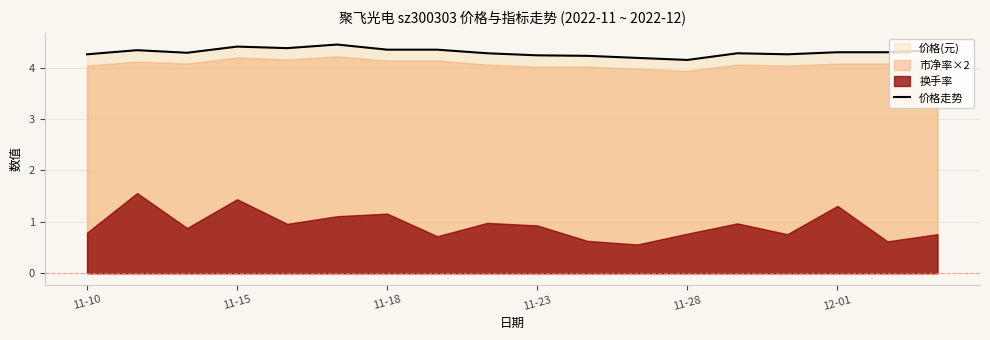

What is the sum of all values?

77.4